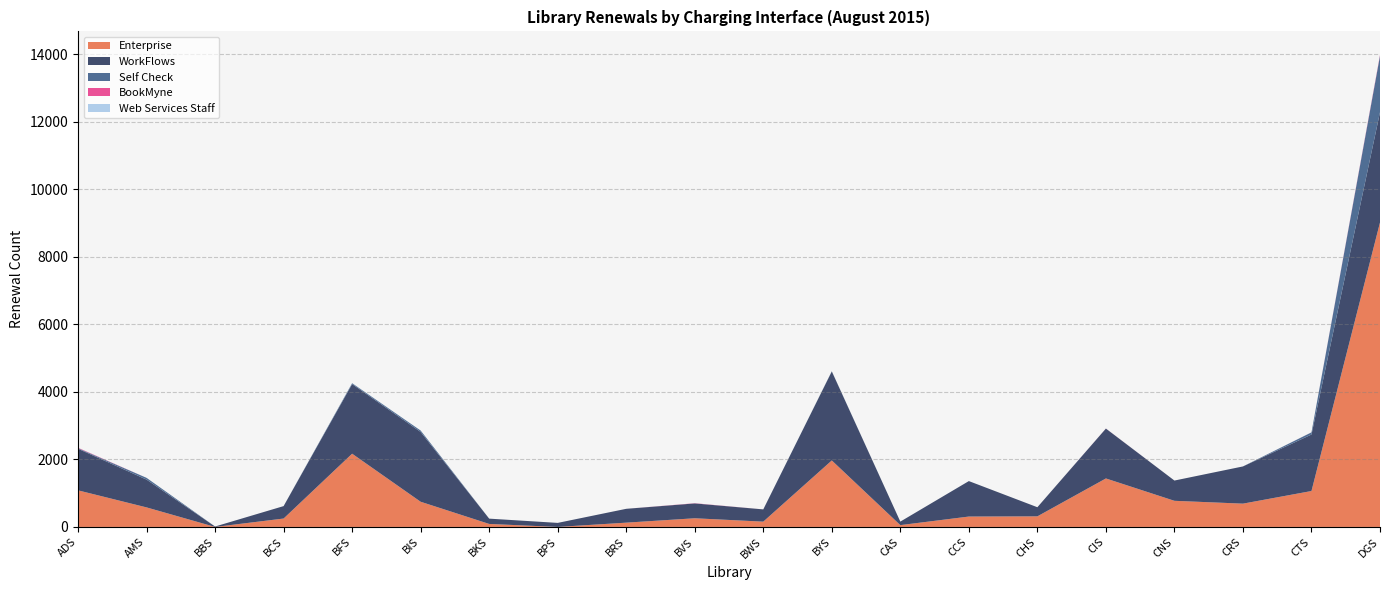

Reading left to right, list all the values displayed in this chart.

Enterprise: ADS=1084	AMS=579	BBS=0	BCS=249	BFS=2169	BIS=746	BKS=89	BPS=0	BRS=127	BVS=257	BWS=157	BYS=1969	CAS=54	CCS=308	CHS=314	CIS=1436	CNS=774	CRS=690	CTS=1064	DGS=9016
WorkFlows: ADS=1231	AMS=823	BBS=13	BCS=368	BFS=2062	BIS=2067	BKS=157	BPS=120	BRS=410	BVS=440	BWS=363	BYS=2636	CAS=104	CCS=1050	CHS=270	CIS=1477	CNS=600	CRS=1102	CTS=1673	DGS=3266
Self Check: ADS=18	AMS=52	BBS=0	BCS=0	BFS=25	BIS=42	BKS=0	BPS=0	BRS=0	BVS=0	BWS=0	BYS=5	CAS=0	CCS=0	CHS=0	CIS=0	CNS=0	CRS=0	CTS=64	DGS=1669
BookMyne: ADS=12	AMS=0	BBS=0	BCS=0	BFS=0	BIS=0	BKS=0	BPS=0	BRS=0	BVS=6	BWS=0	BYS=0	CAS=0	CCS=0	CHS=0	CIS=2	CNS=0	CRS=0	CTS=1	DGS=25
Web Services Staff: ADS=0	AMS=0	BBS=0	BCS=0	BFS=4	BIS=0	BKS=0	BPS=0	BRS=0	BVS=0	BWS=0	BYS=0	CAS=0	CCS=0	CHS=0	CIS=0	CNS=0	CRS=0	CTS=0	DGS=0